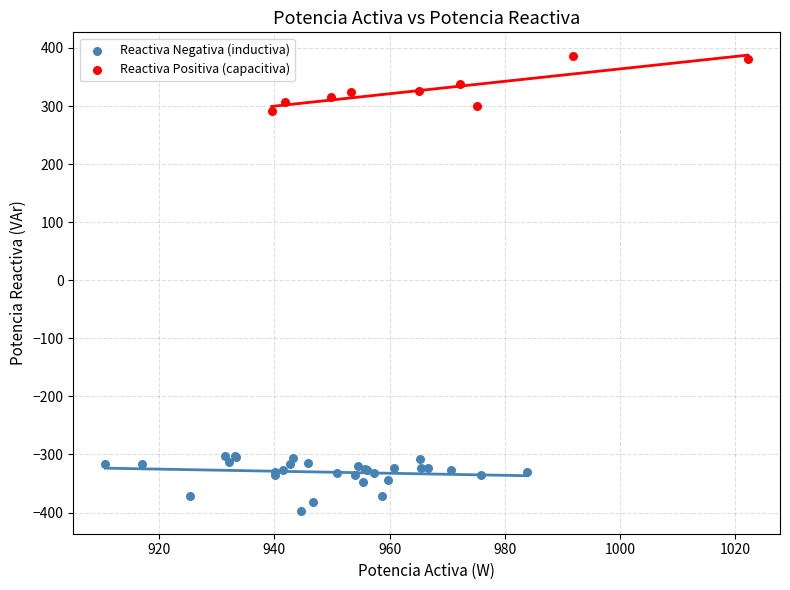

Which series contains the highest Y value?

Reactiva Positiva (capacitiva)